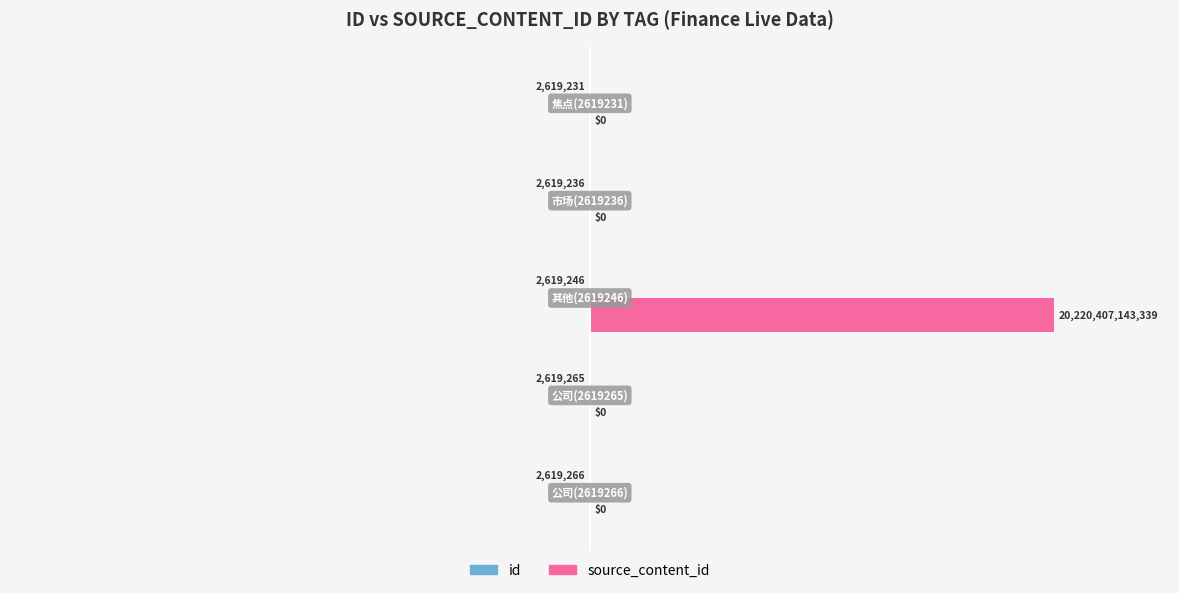

Which series has the widest spread of values?

source_content_id